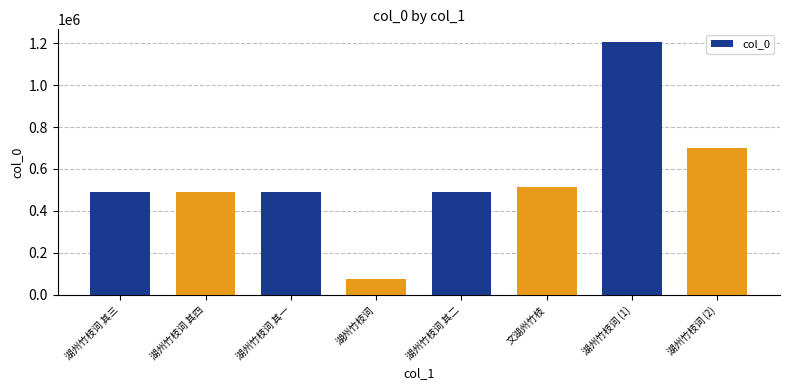

At which category does the chart reach its peak across all series?

湖州竹枝词 (1)